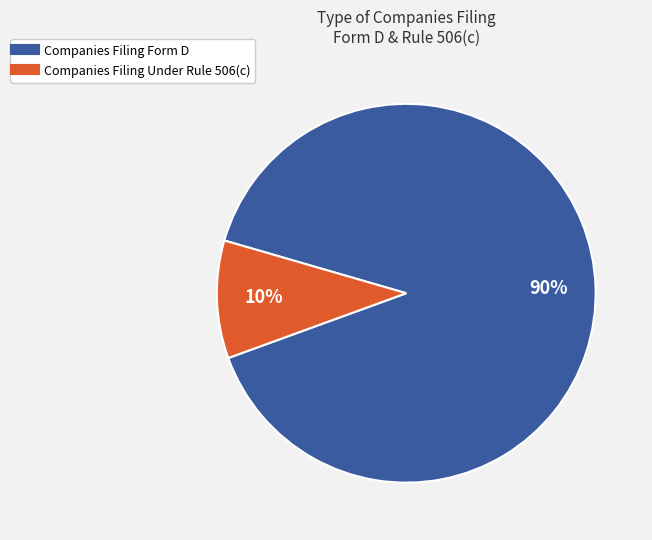

Which category accounts for the majority?

Companies Filing Form D